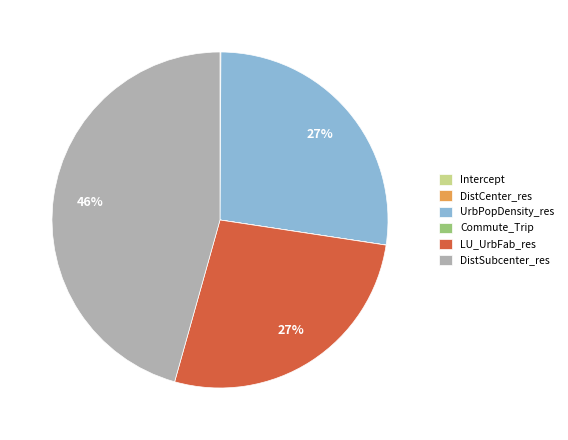

Which category has the biggest portion of the pie?

DistSubcenter_res